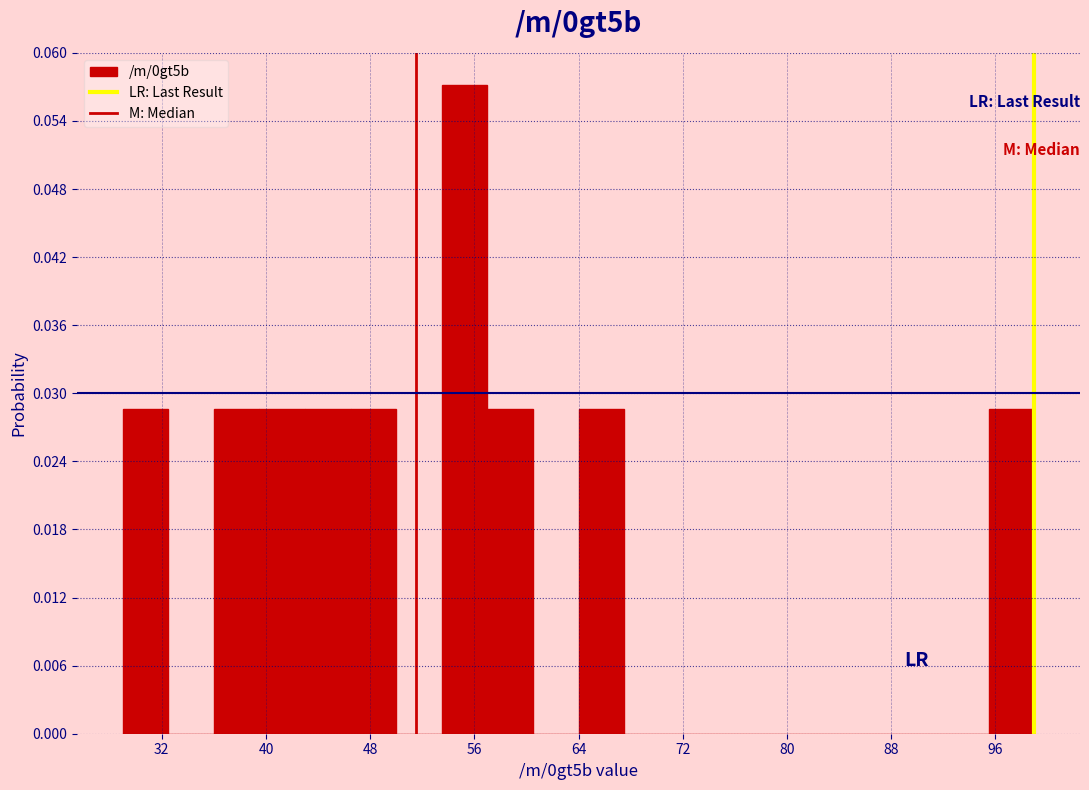

Read against the x-axis, roughly where is the centre of the tallest bar?

55